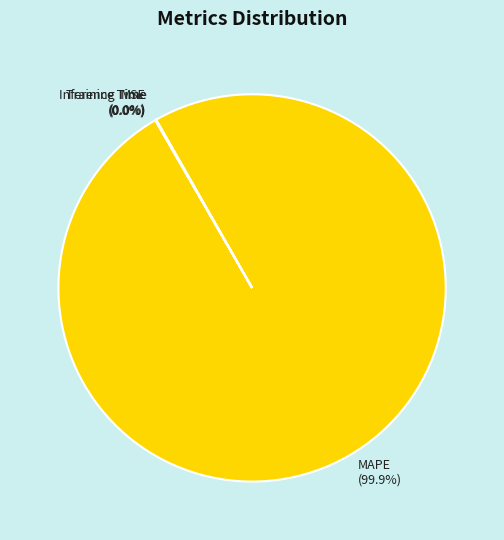

What is the largest slice in the pie chart?

MAPE